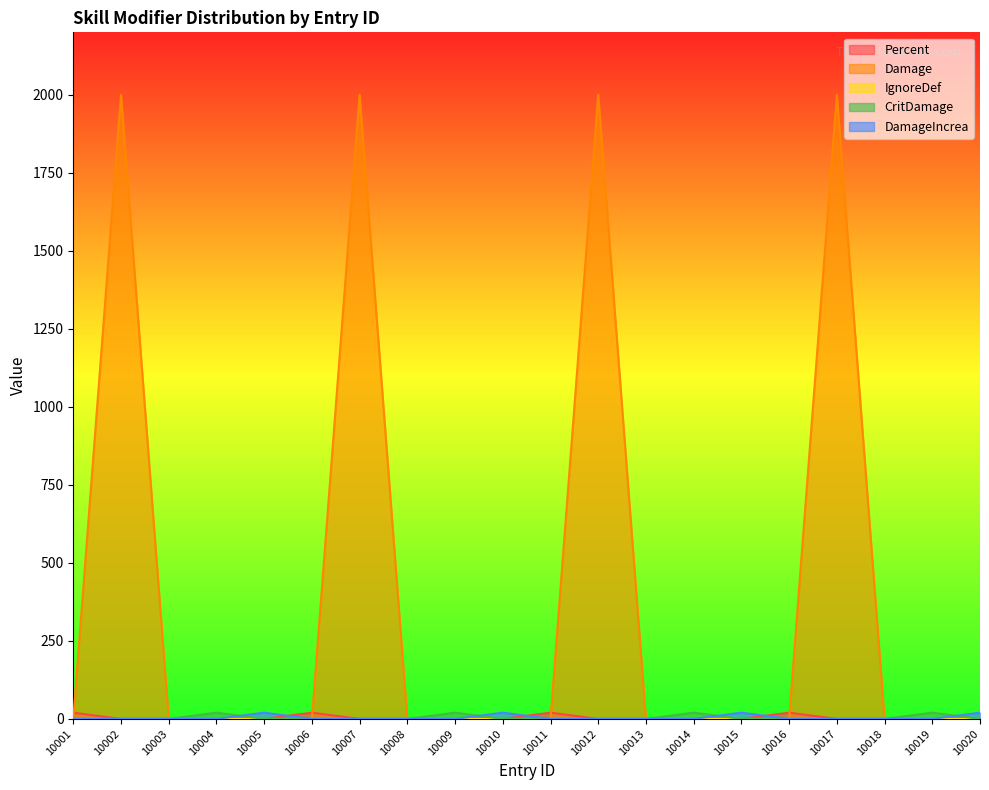

The value of DamageIncrea at 10018 is -13. True or false?

False